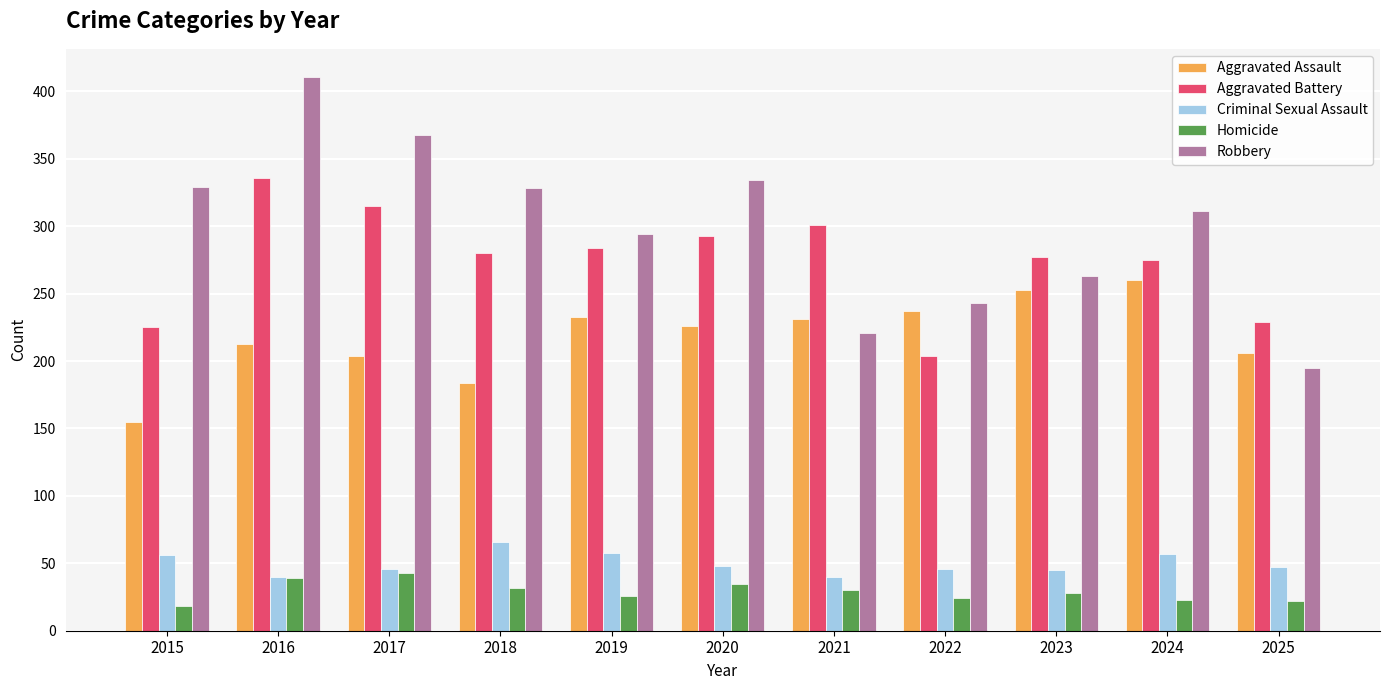

Is it true that Robbery equals 579 at 2018?

False